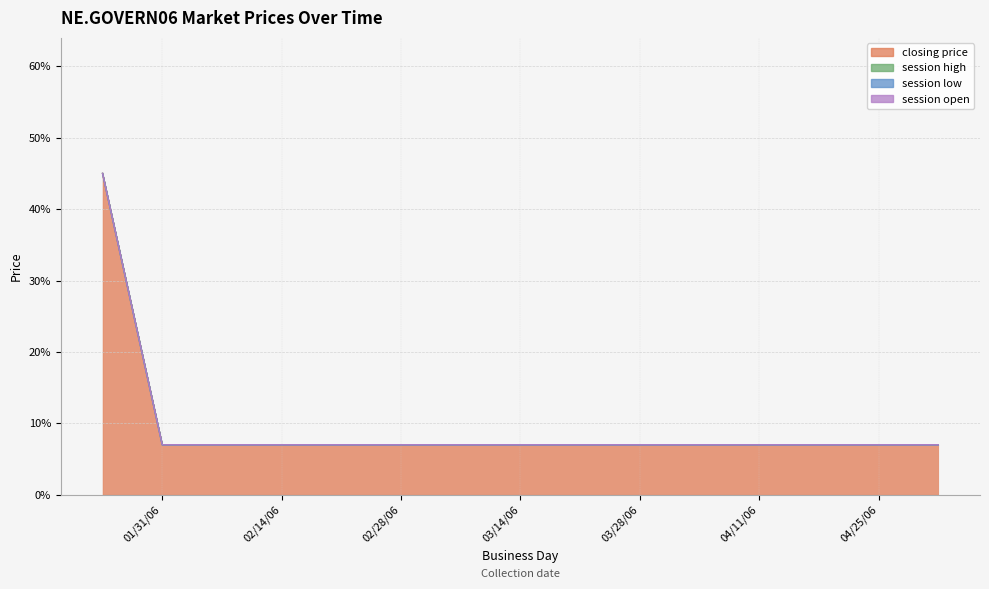

Does the chart have visible grid lines?

Yes